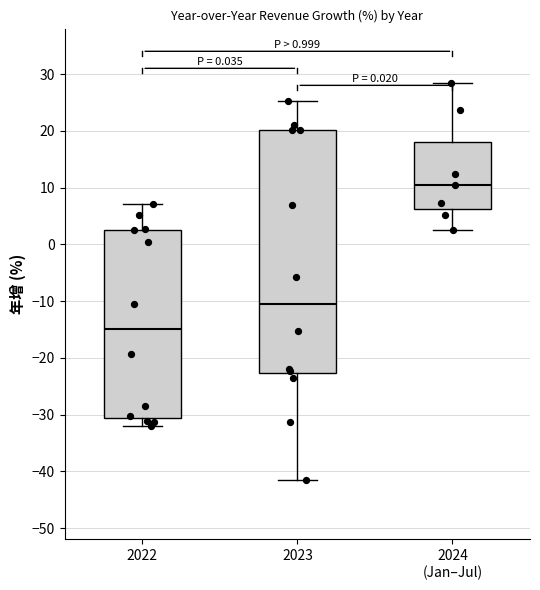

Which box is the tallest, from its lower edge to its upper edge?

2023